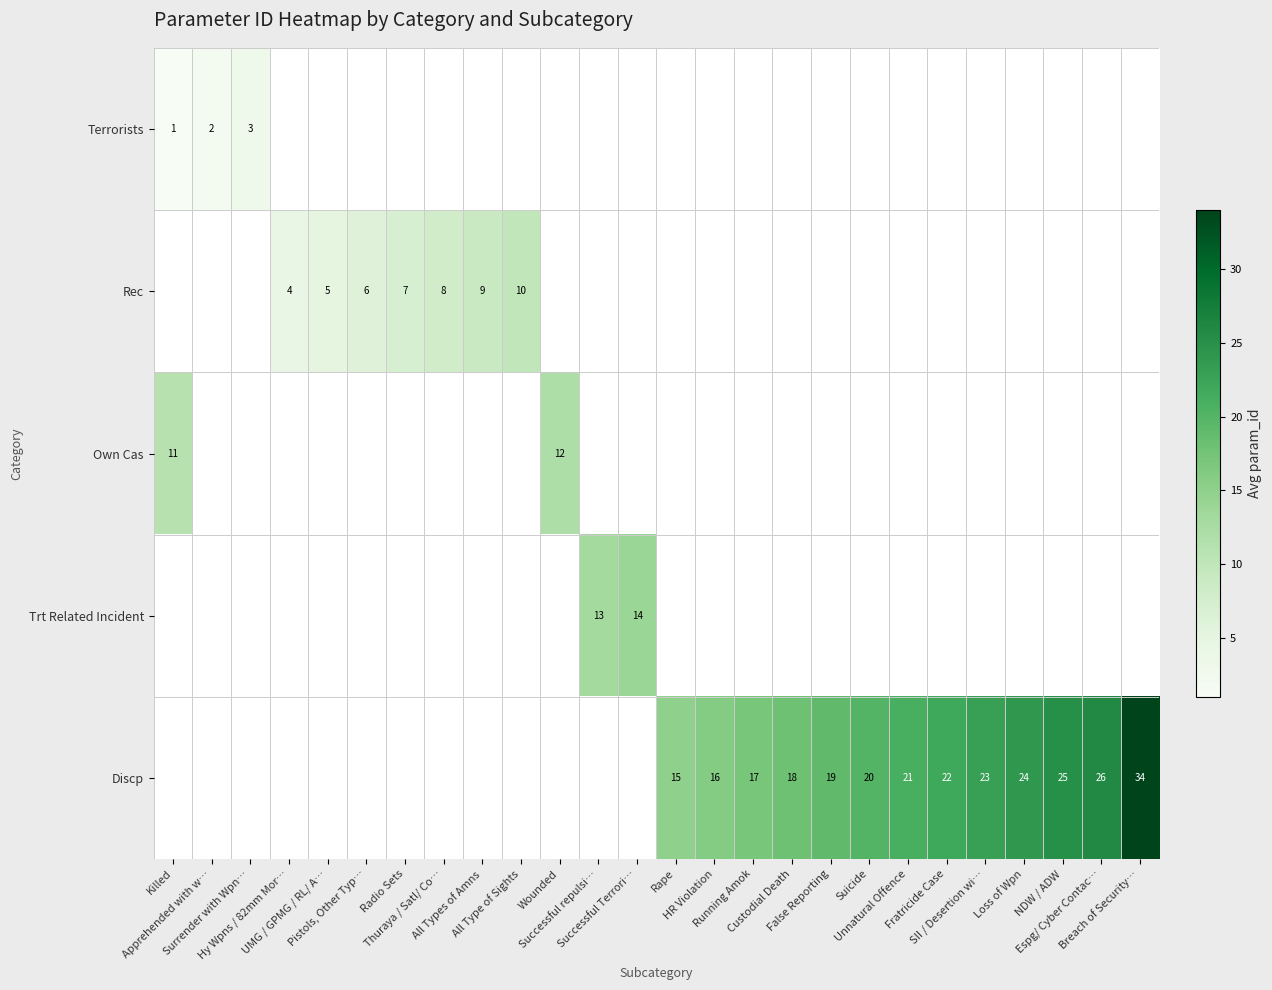

At how many categories does at least one series exceed 11?

16